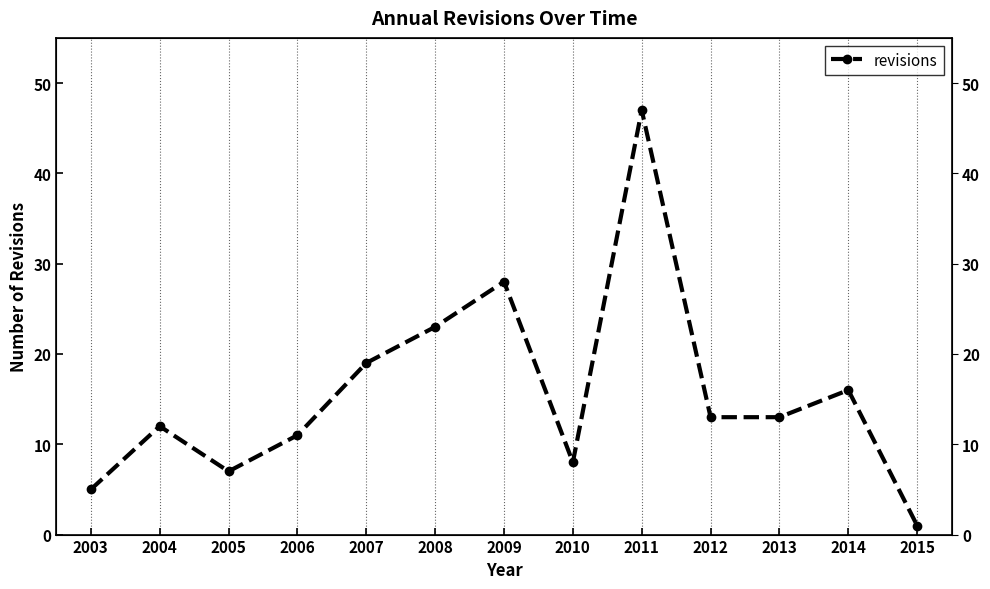

How many lines are shown in the chart?

1